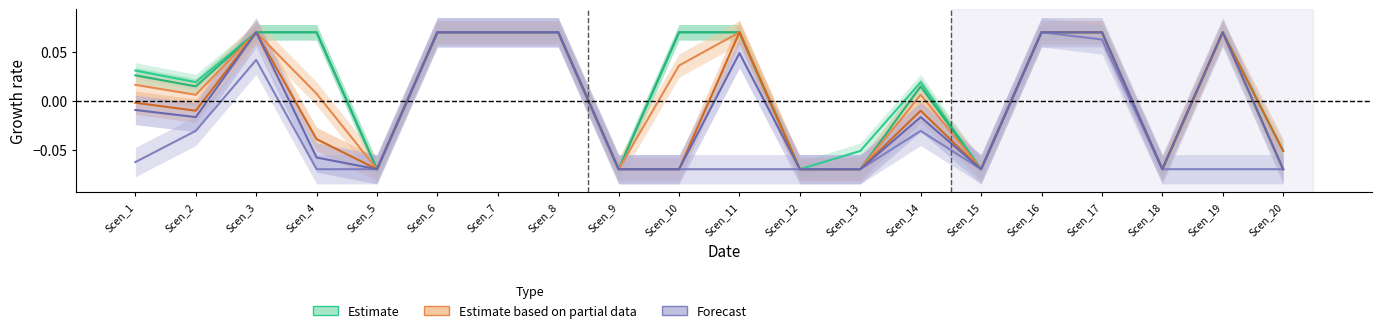

Is the value of Scen_51_line at Scen_16 greater than the value of Scen_29_line at Scen_8?

No